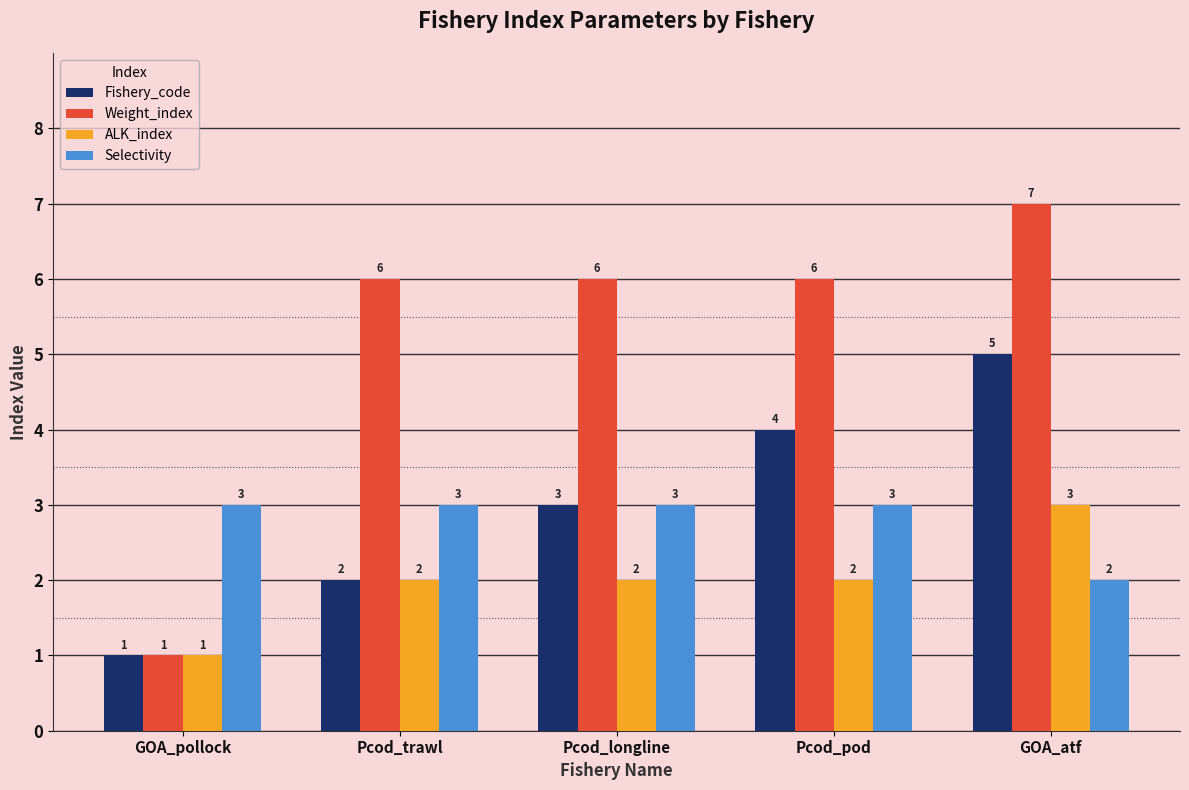

What is the lowest value of the Weight_index series?

1